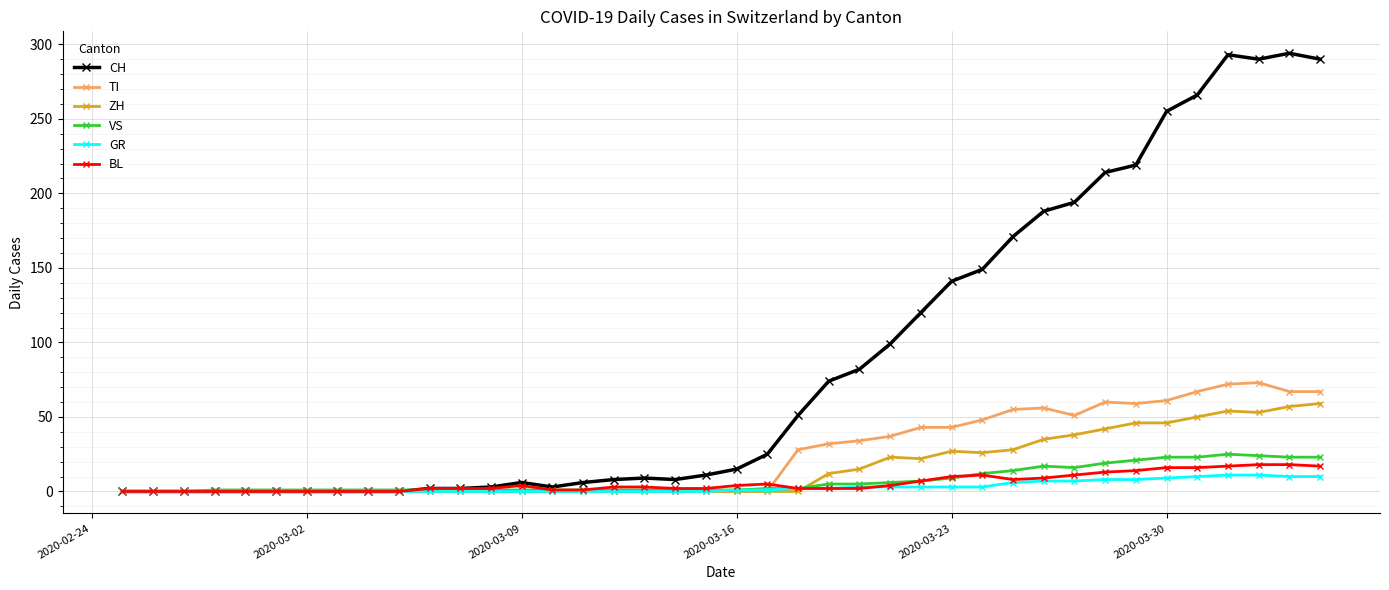

How many lines are shown in the chart?

6